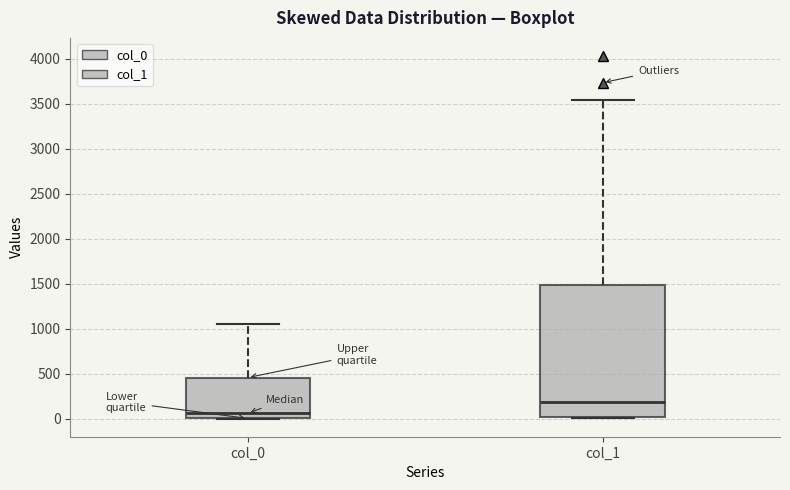

Where does the upper whisker of the box for col_0 end on the y-axis? The values are not printed on the chart, so give them approximately, as read against the axis.

1050